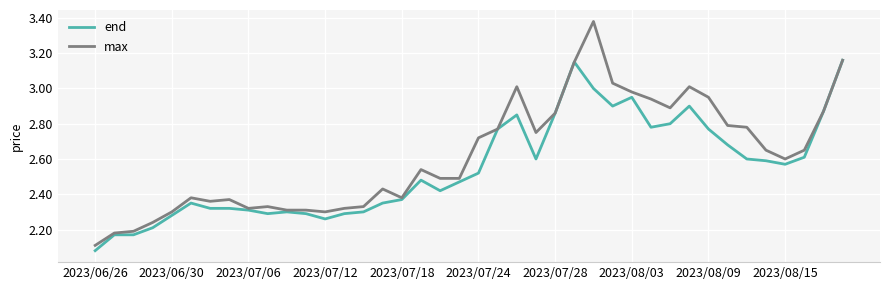

Rank the series by their maximum value, from highest to lowest.

max, end